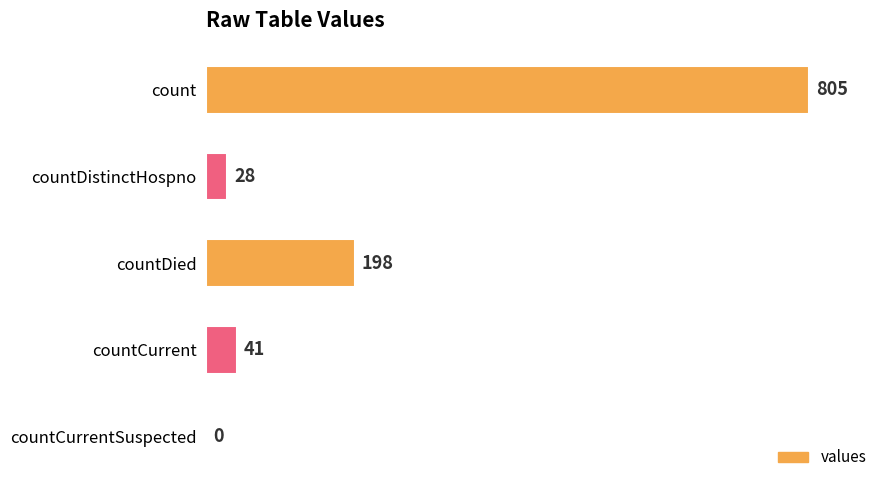

What is the change in value from count to countDied?

-607